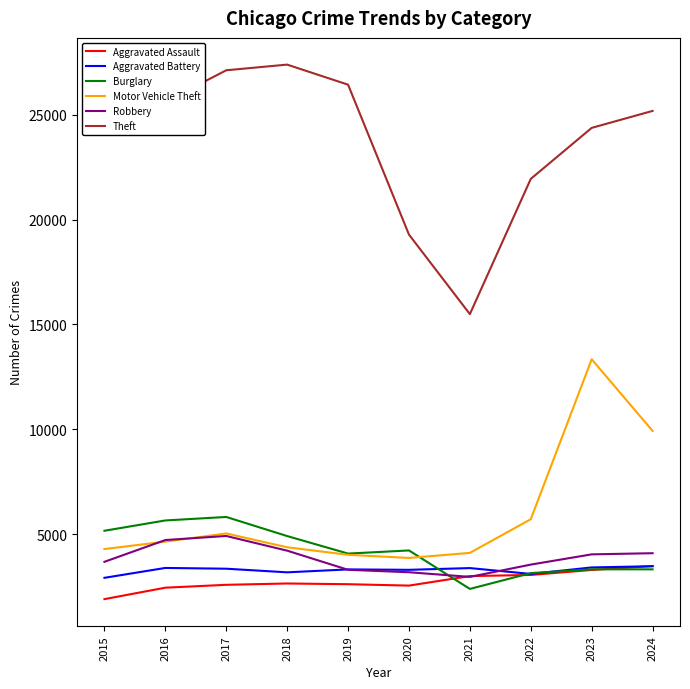

How many times do Motor Vehicle Theft and Robbery cross each other?

2